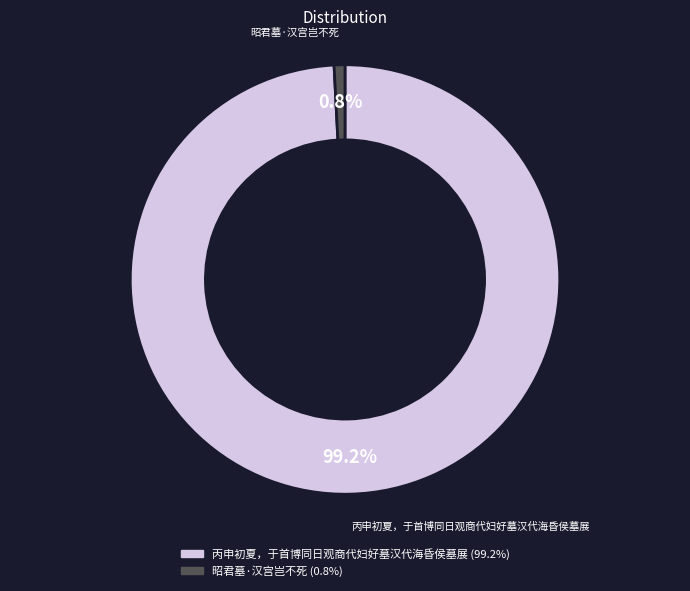

How many slices are in this pie chart?

2